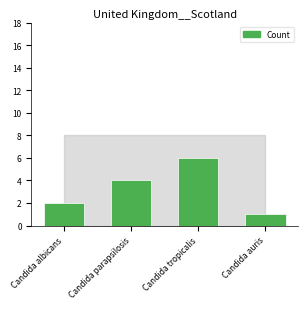

Reading right to left, extract all data points from this chart.

1	6	4	2